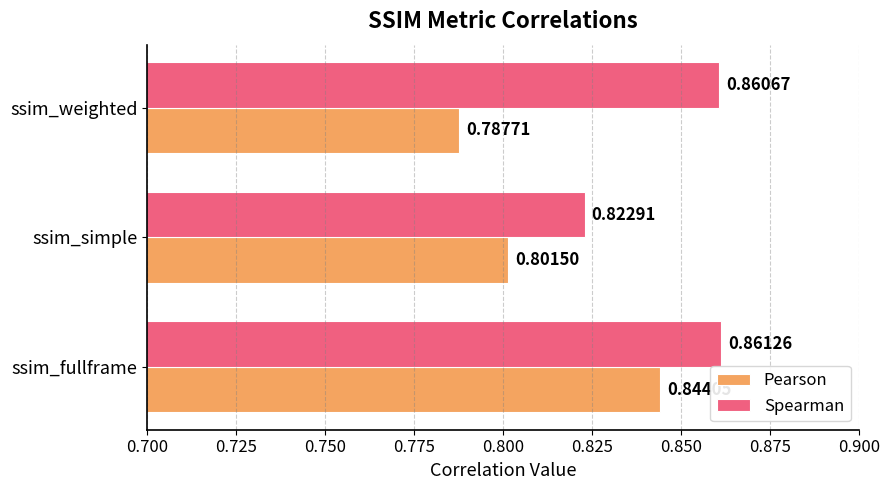

List the labels in order of Spearman value, largest first.

ssim_fullframe, ssim_weighted, ssim_simple